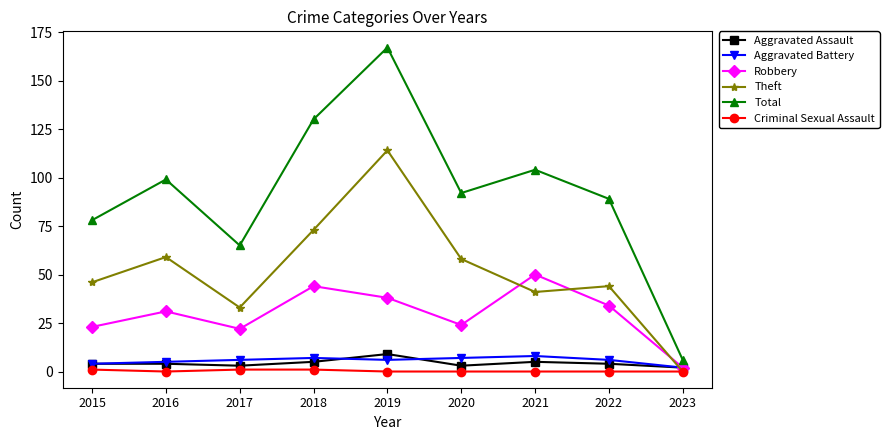

Is it true that Criminal Sexual Assault equals 0 at 2020?

True